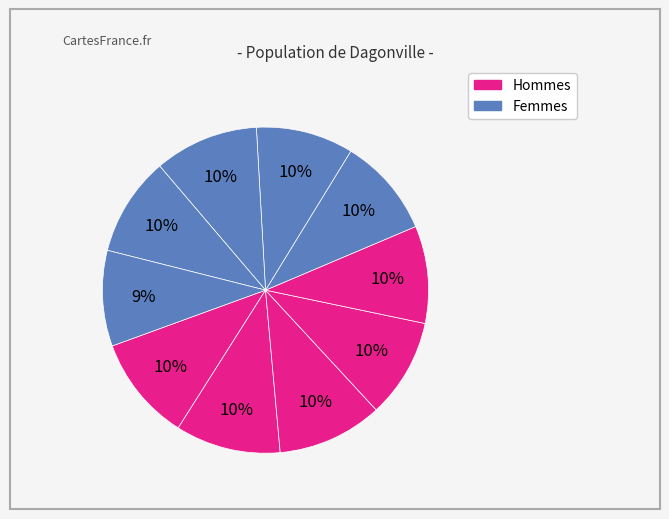

To the nearest percent, what is the average slice percentage?

10%